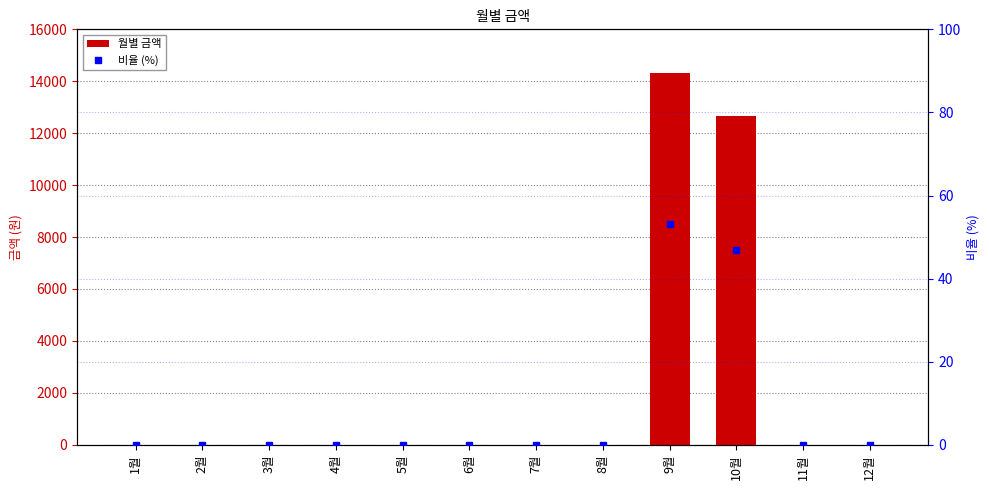

At which category is the sum across all series the highest?

9월